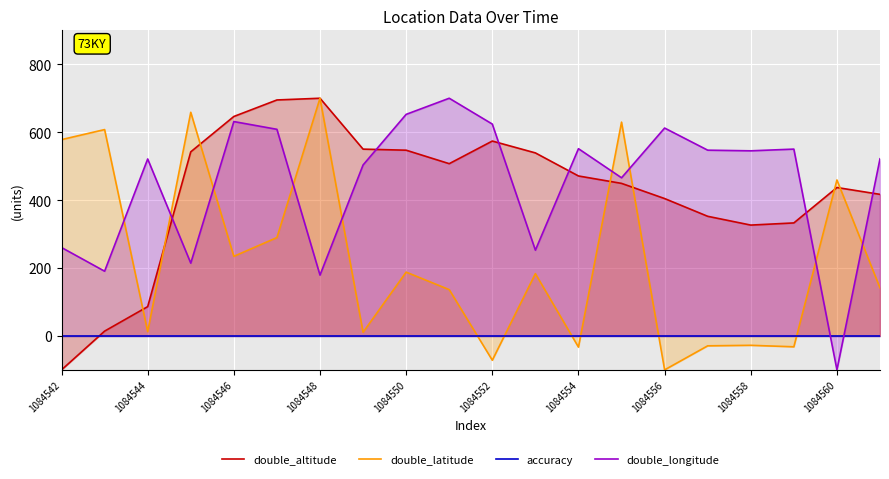

True or false: double_longitude has a value of 652.5 at 1084550.

True